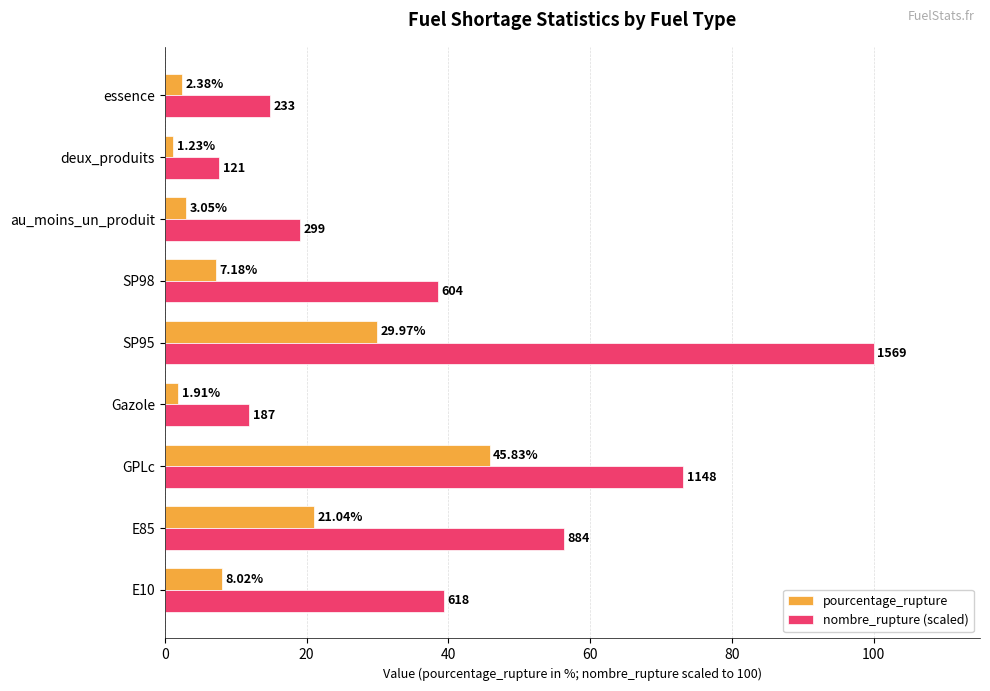

Which category has the highest value across all series?

SP95